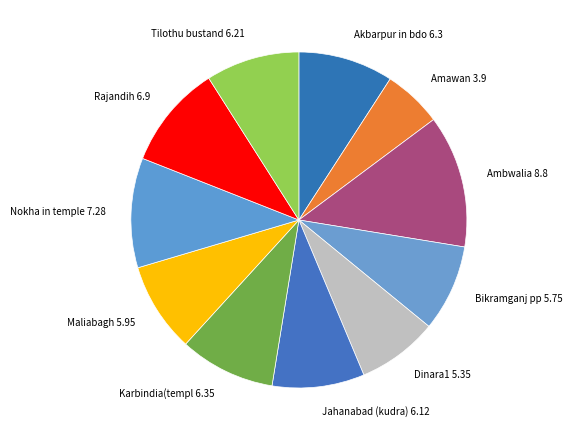

Is it true that Amawan is 6% of the pie?

True